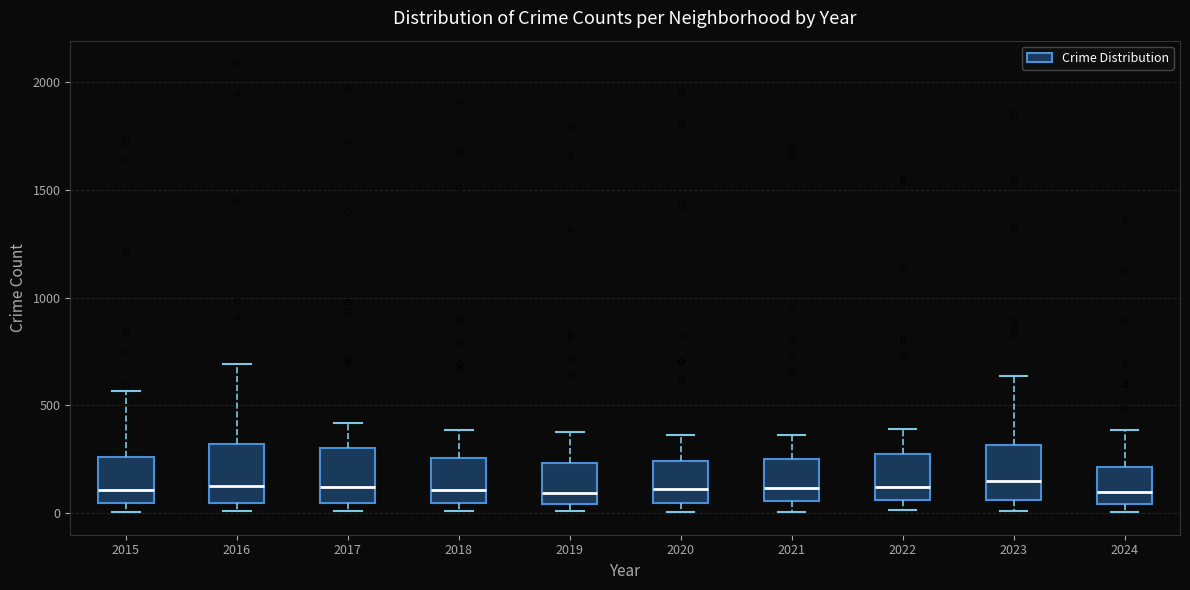

Where does the median line of the box at x = 2018 sit on the y-axis? The values are not printed on the chart, so give them approximately, as read against the axis.

100